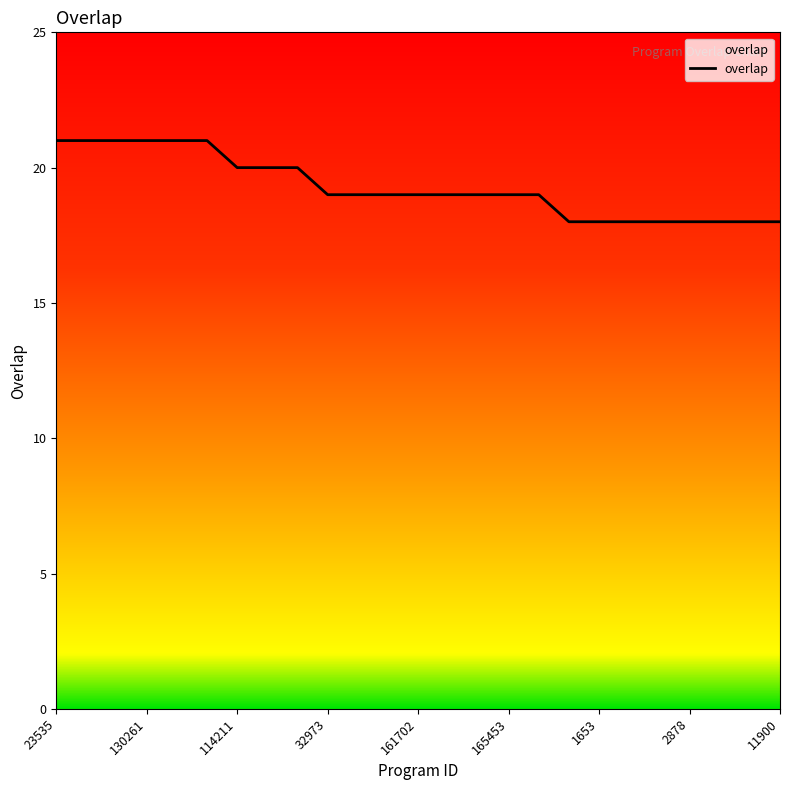

What is the minimum value shown in the chart?

18